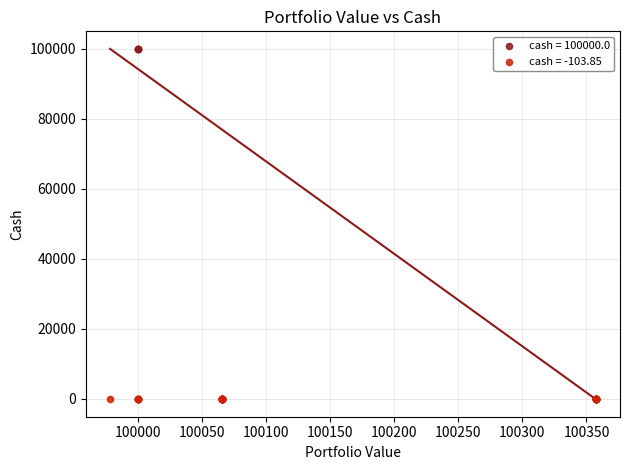

Which series contains the highest Y value?

cash = 100000.0